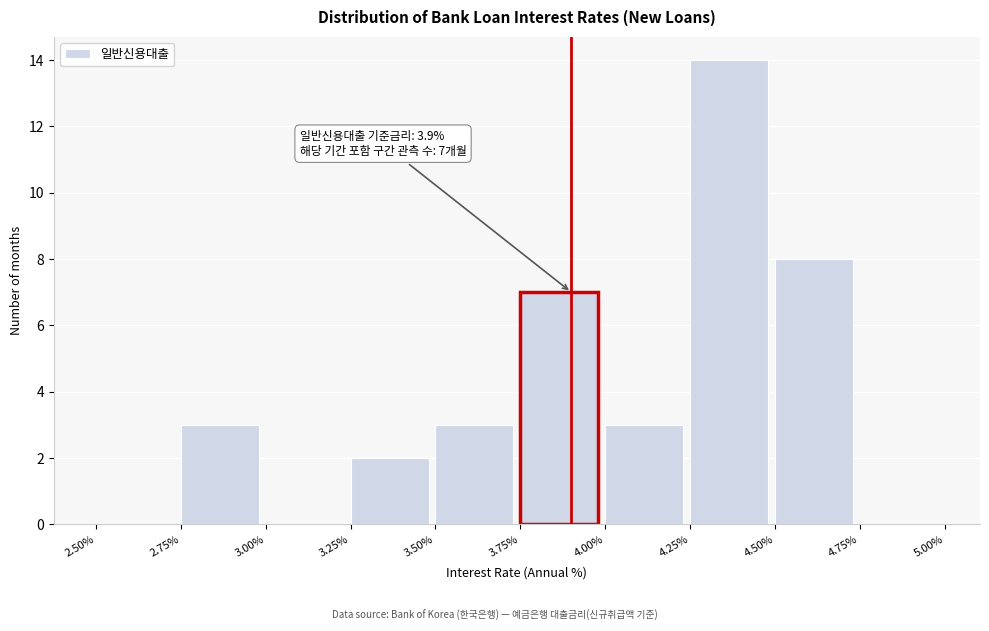

Which range on the x-axis has the tallest bar?

4.25% to 4.50%